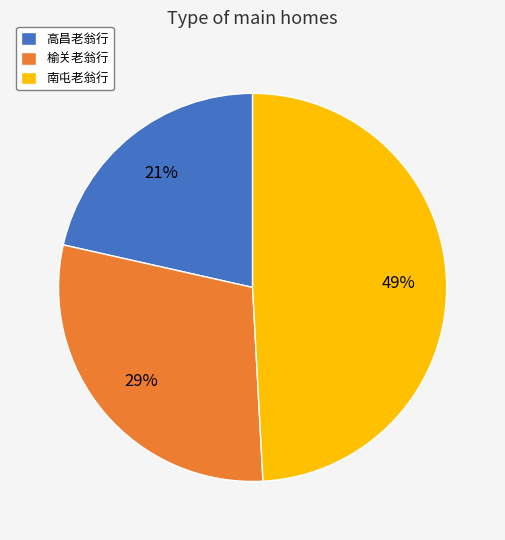

The 榆关老翁行 slice represents 40% of the pie. True or false?

False